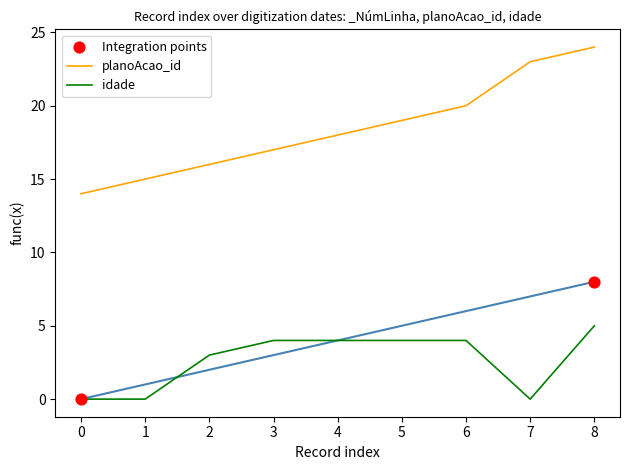

Which series contains the lowest Y value?

_NúmLinha